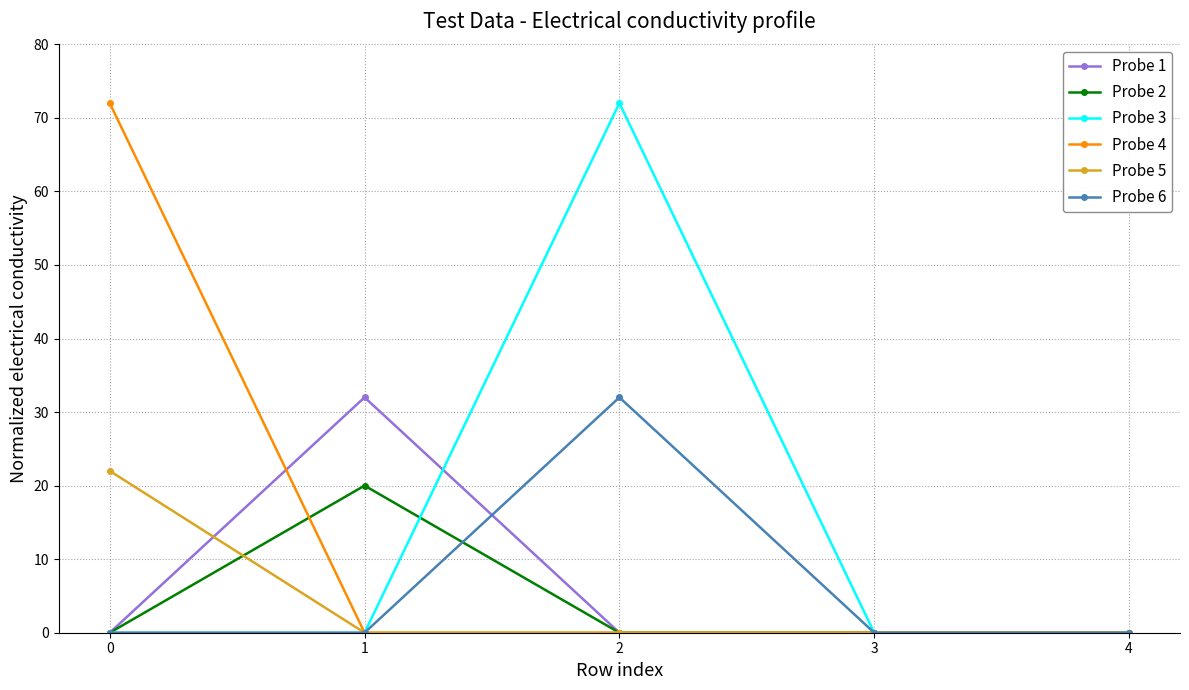

What is the maximum value shown in the chart?

72